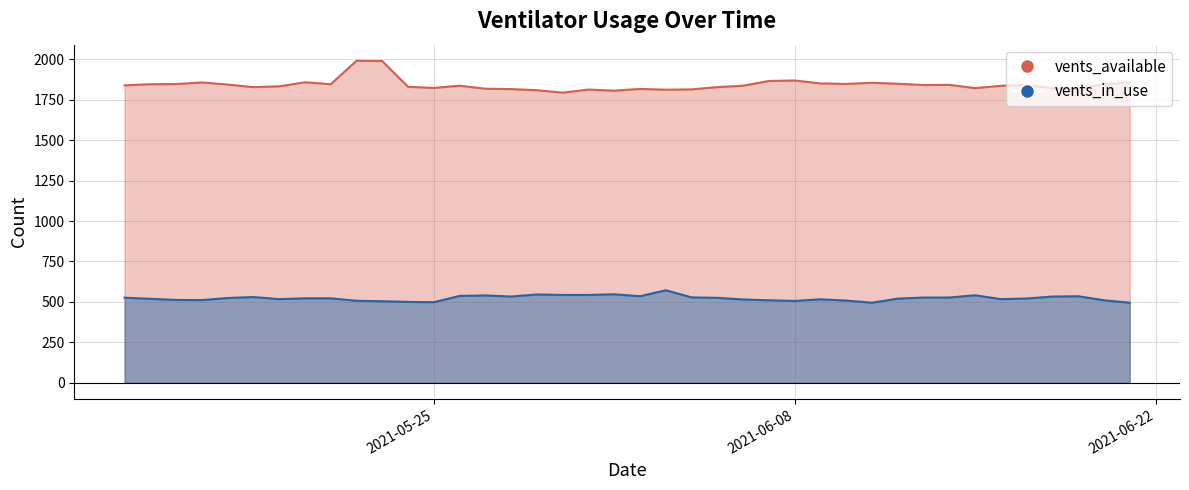

What is the difference between the maximum and minimum values in the vents_in_use series?

77